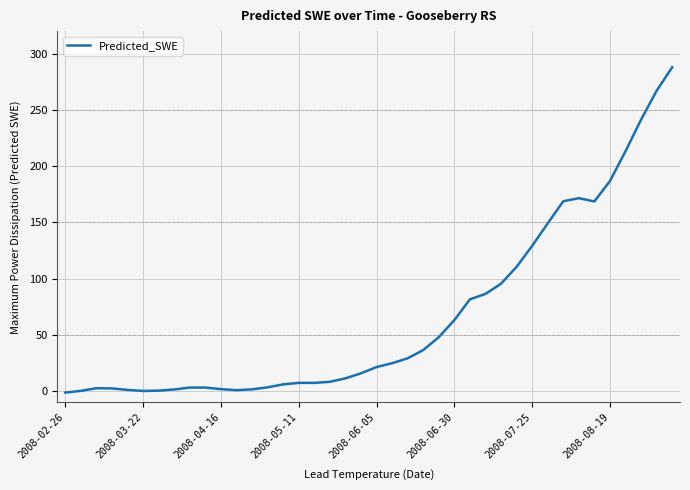

What is the greatest value displayed?

287.9